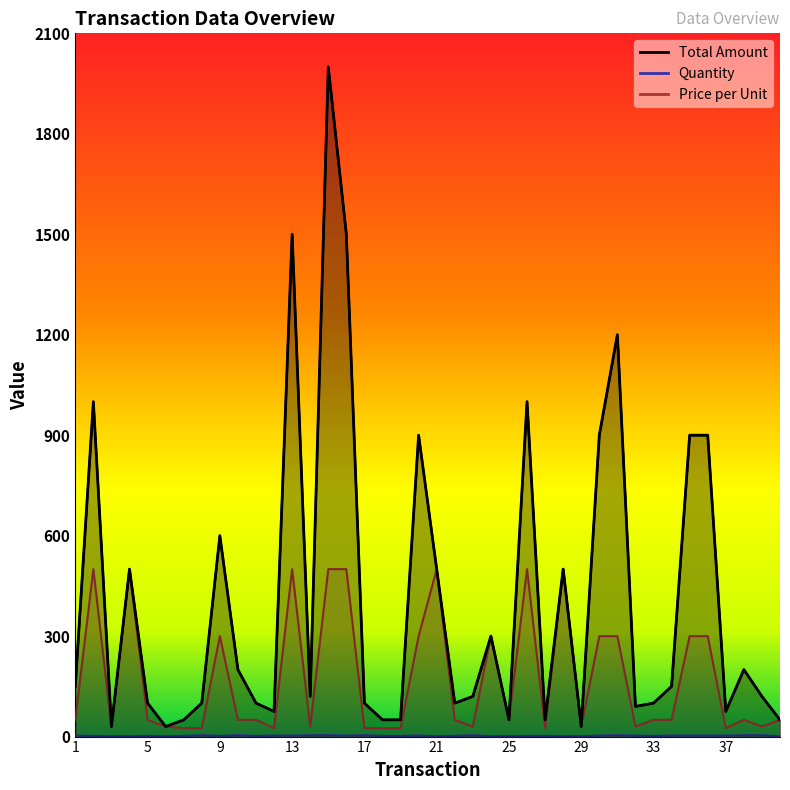

How many values in the Quantity series exceed 3?

9